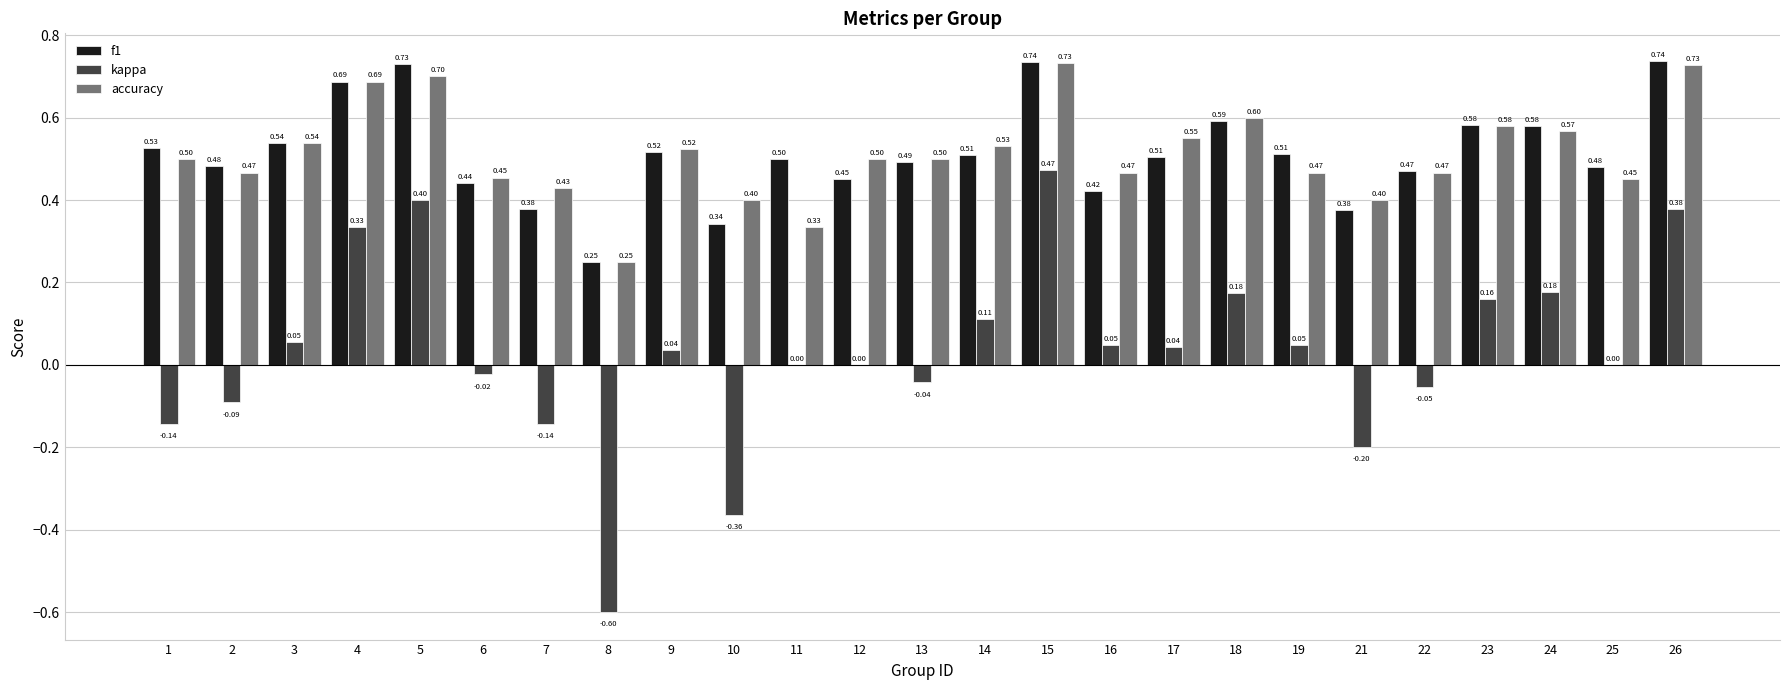

What is the total value across all series at 17?

1.1